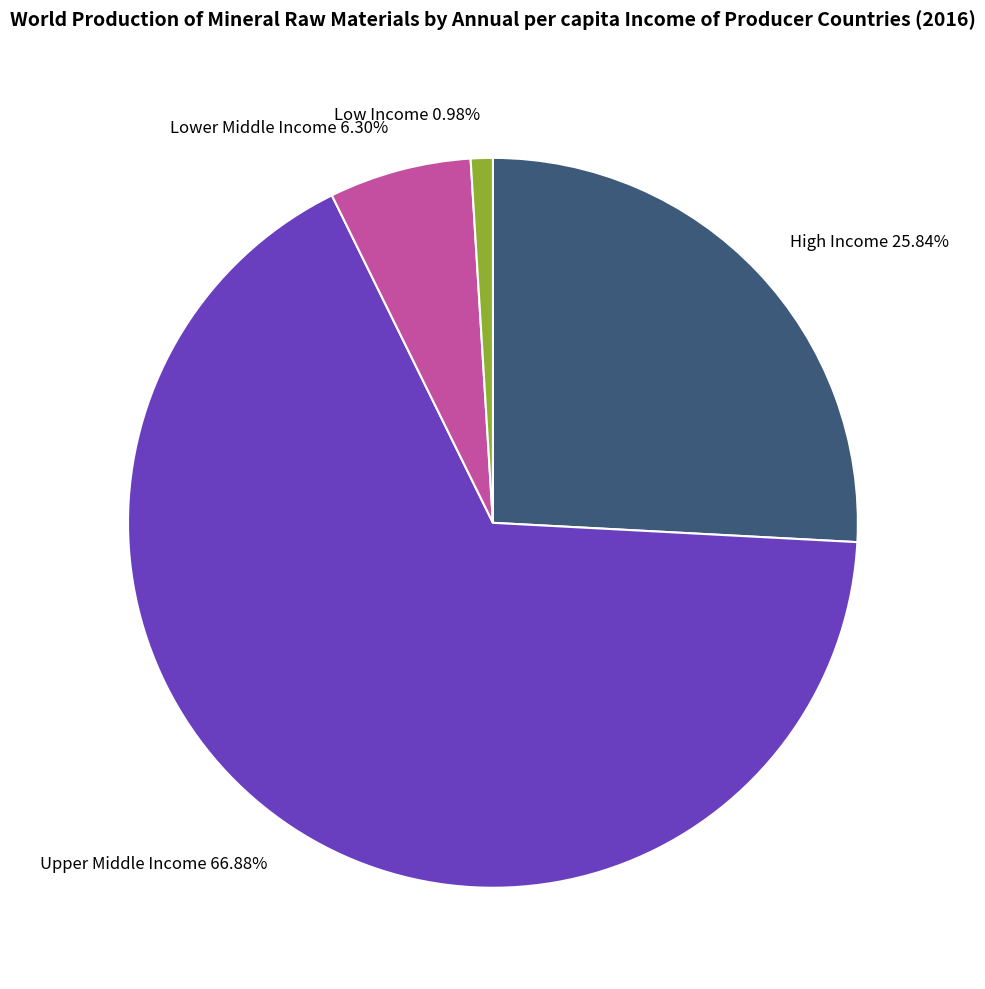

True or false: Upper Middle Income accounts for 67% of the total.

True